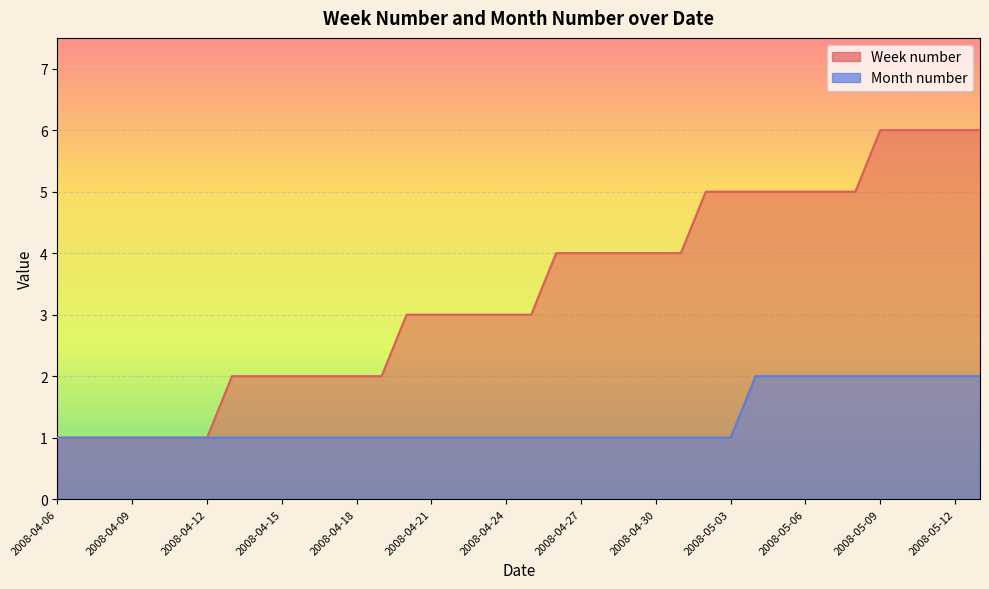

What position from the right is 2008-04-22?

22